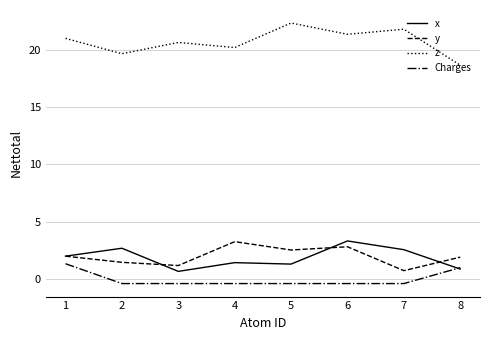

Is it true that y equals 0.5 at 1?

False